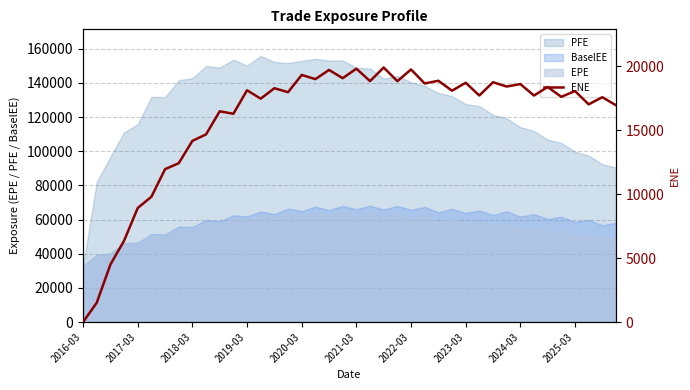

How many data points are less than 18063?

20